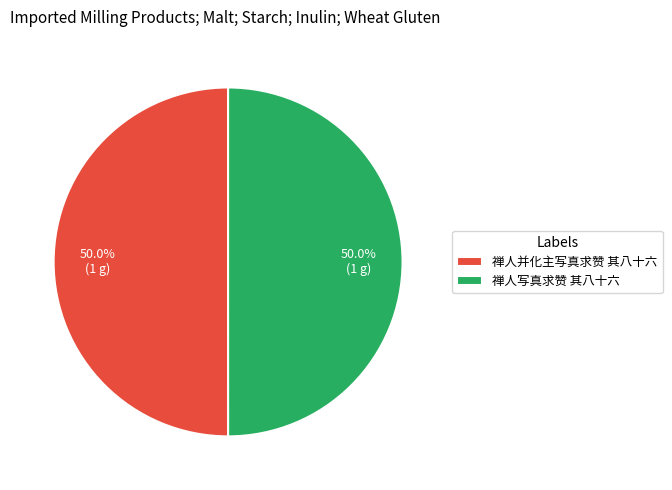

What percentage do 禅人写真求赞 其八十六 and 禅人并化主写真求赞 其八十六 together represent?

100.0%